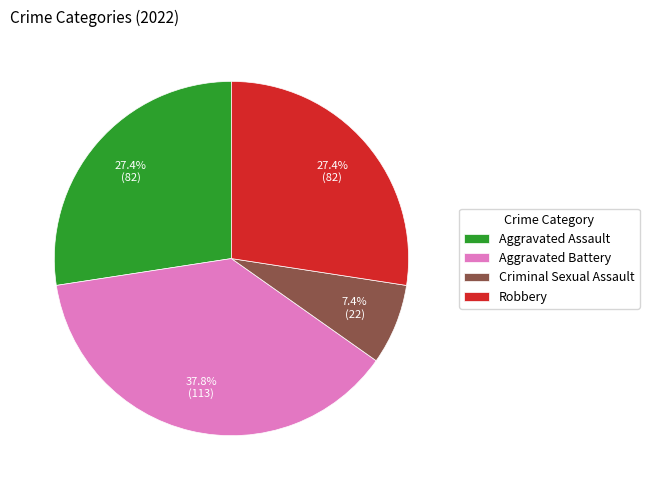

How many segments does this pie chart have?

4